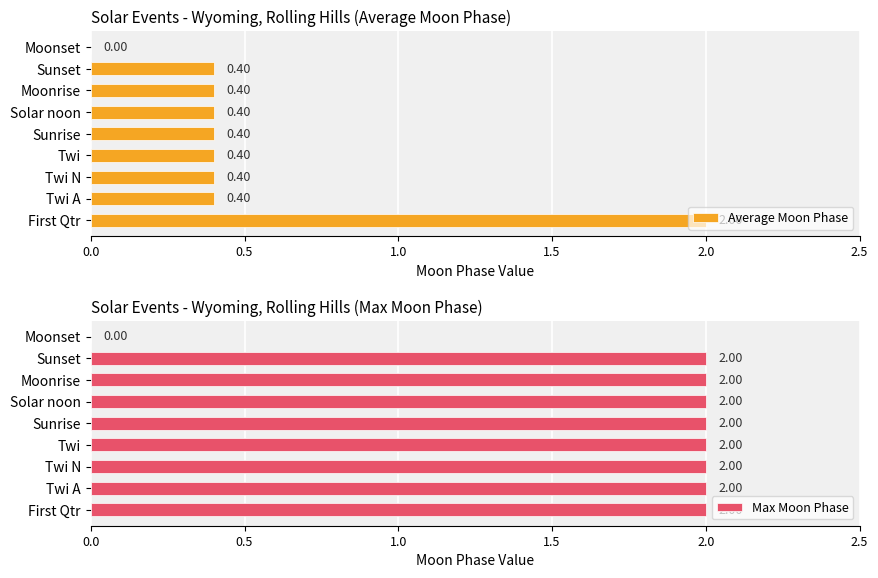

What is the sum of all Average Moon Phase values?

4.8